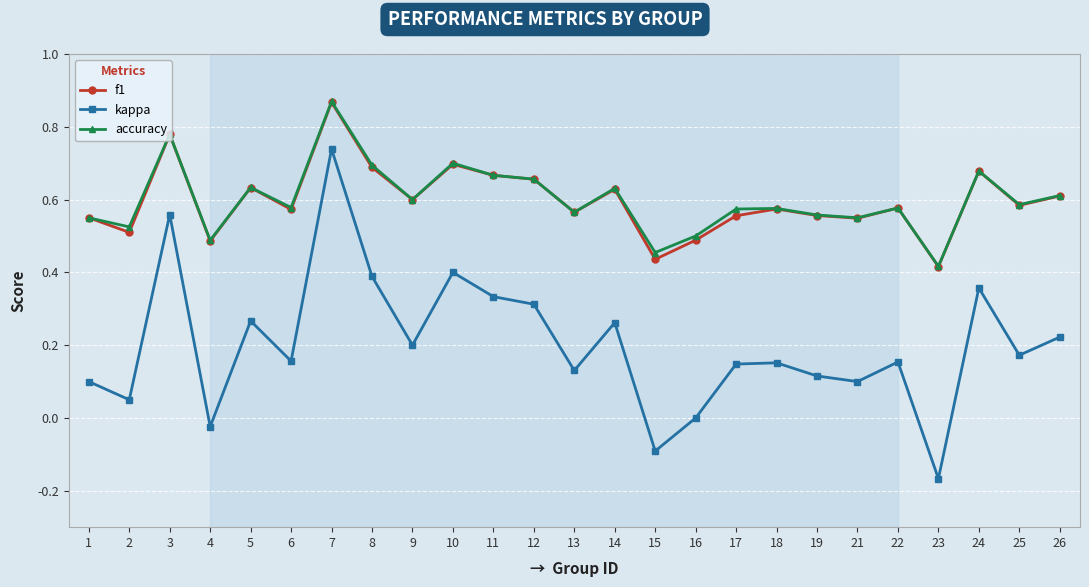

At which category does the chart reach its minimum across all series?

23